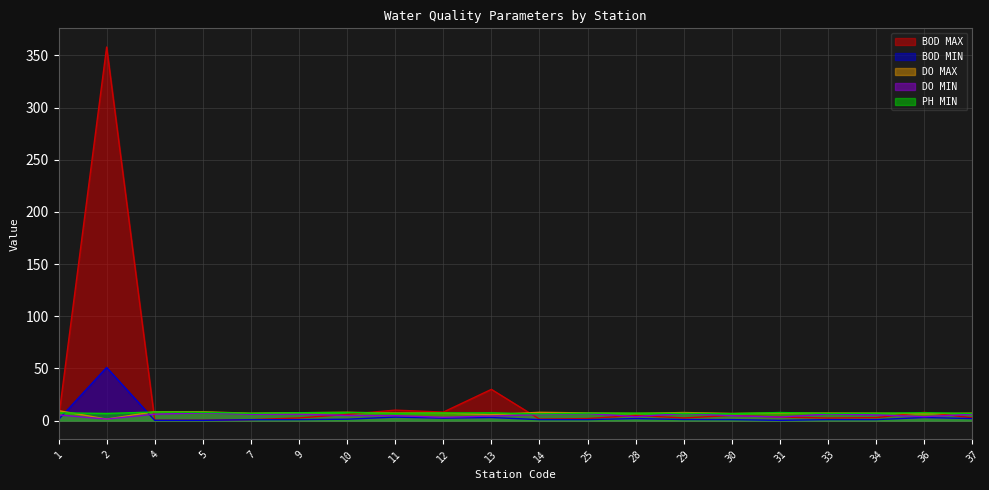

True or false: DO MAX has more than 2 interior local peaks.

True